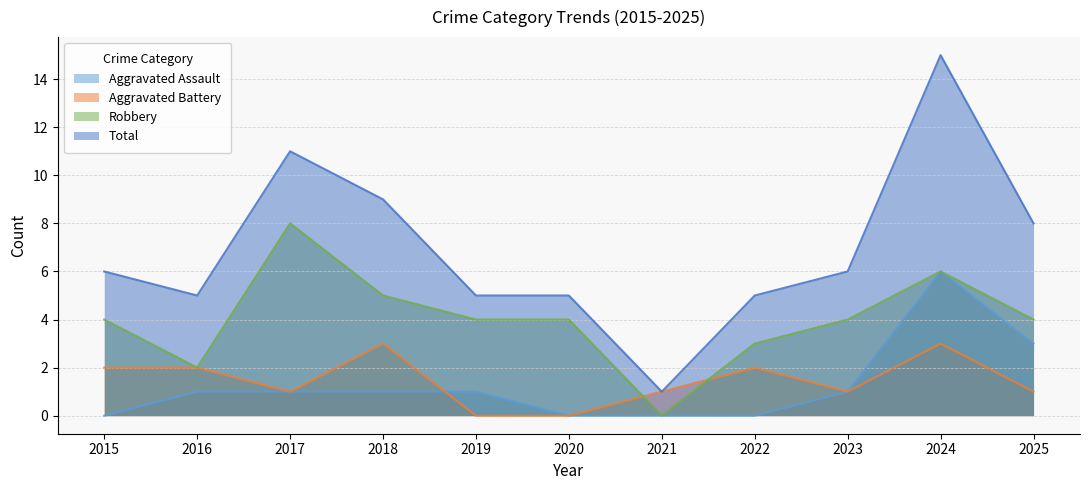

True or false: Total and Aggravated Assault intersect in this chart.

False